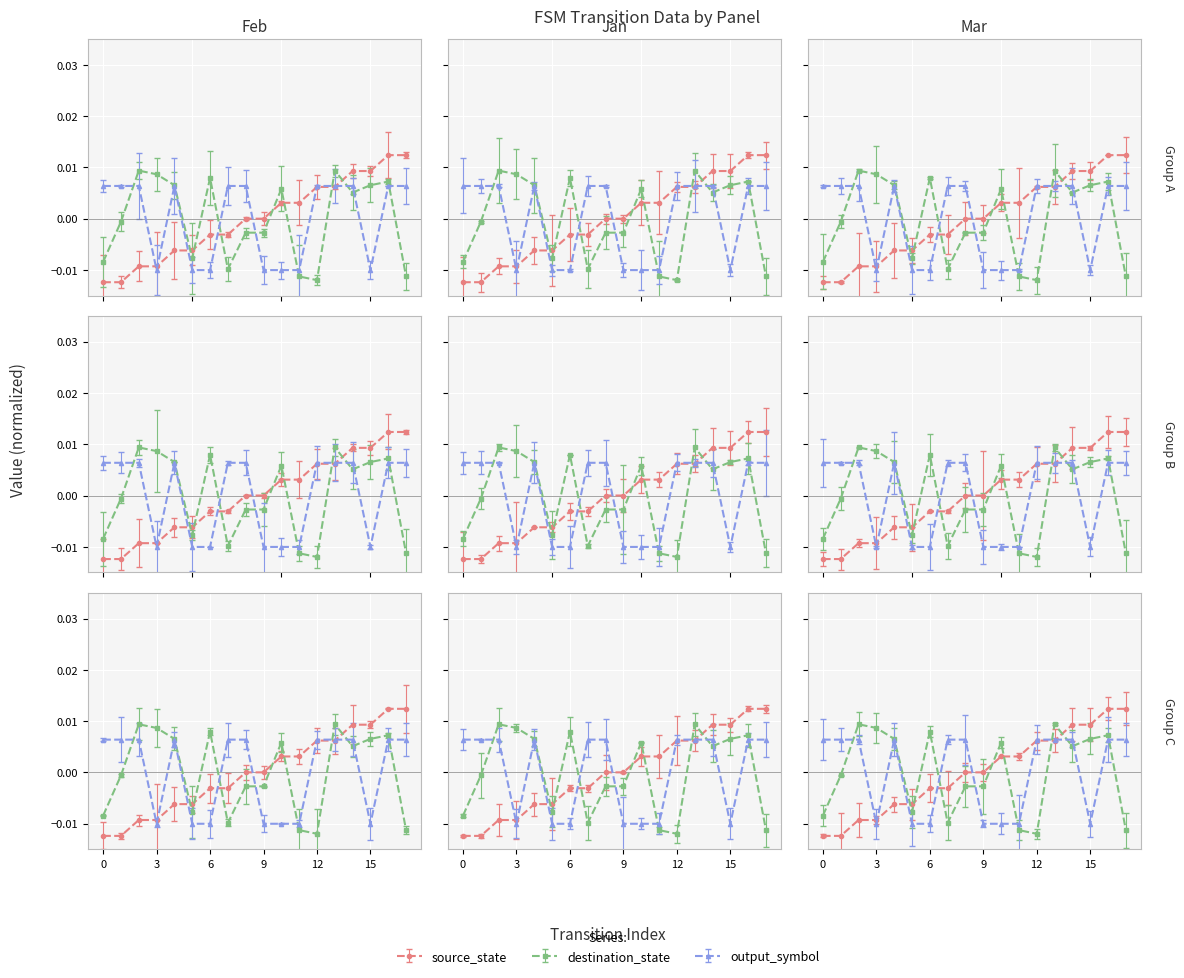

Where do destination_state and output_symbol first cross each other?

1 and 2